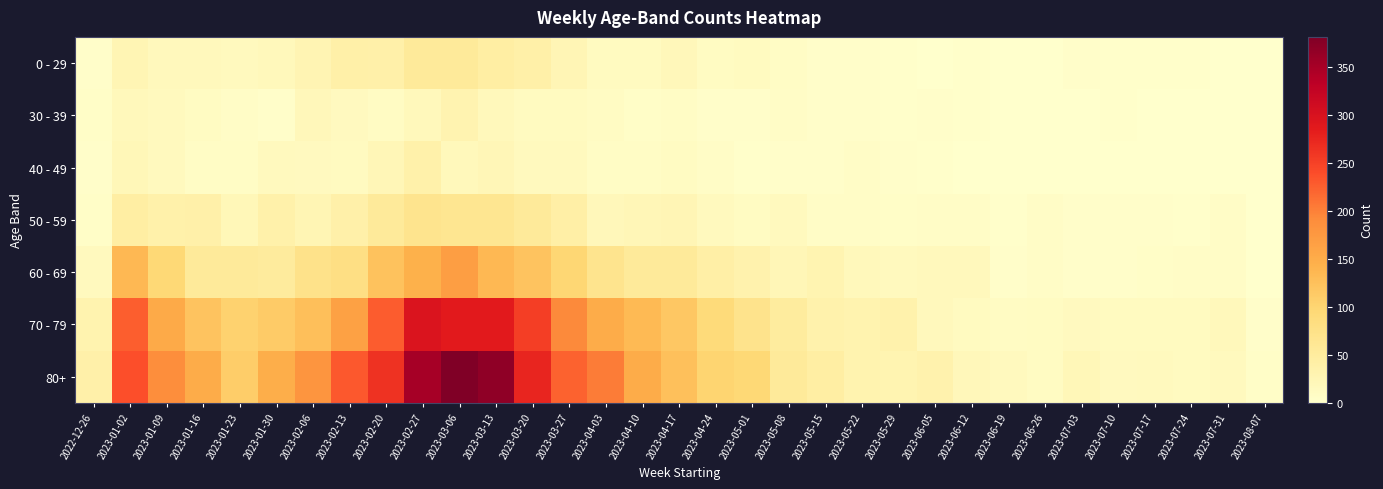

At which category is the sum across all series the highest?

2023-03-06